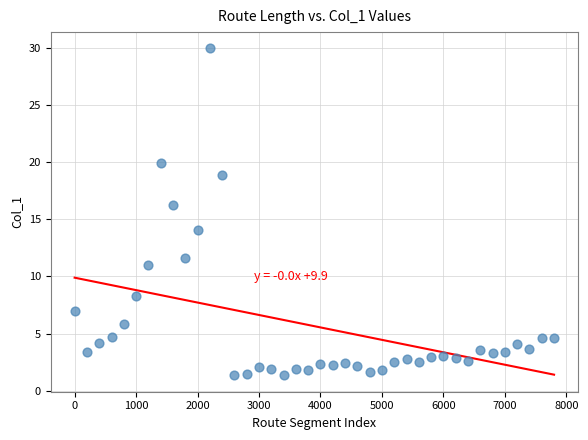

What Y value in the scatter plot is closest to 15?

14.1